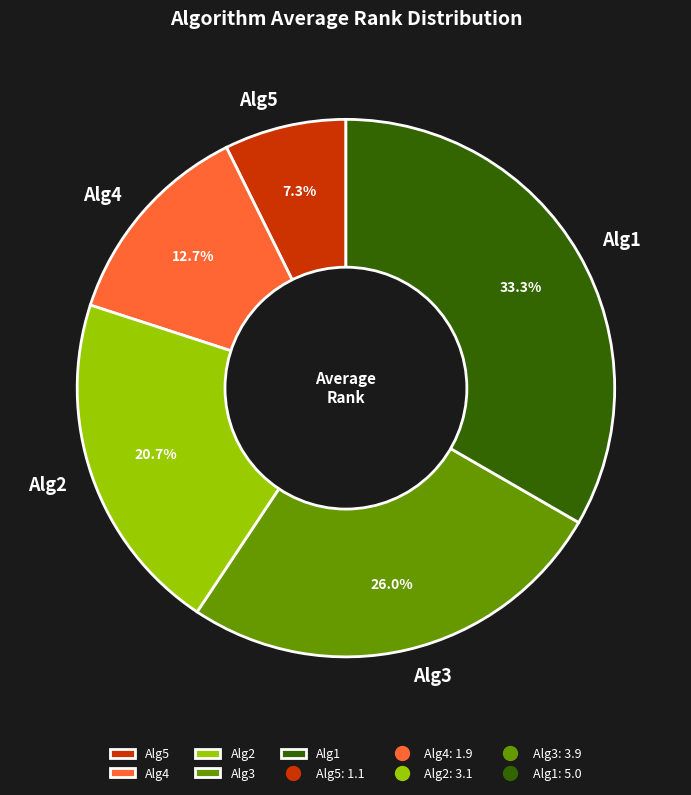

Which category has the smallest portion of the pie?

Alg5